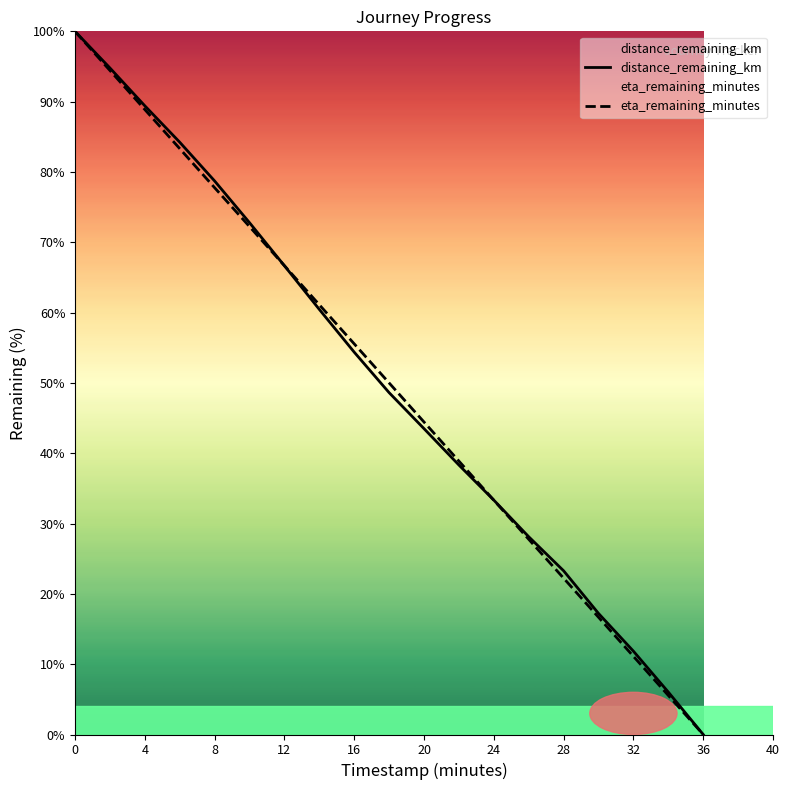

Which series changed the most between 8 and 16?

distance_remaining_km